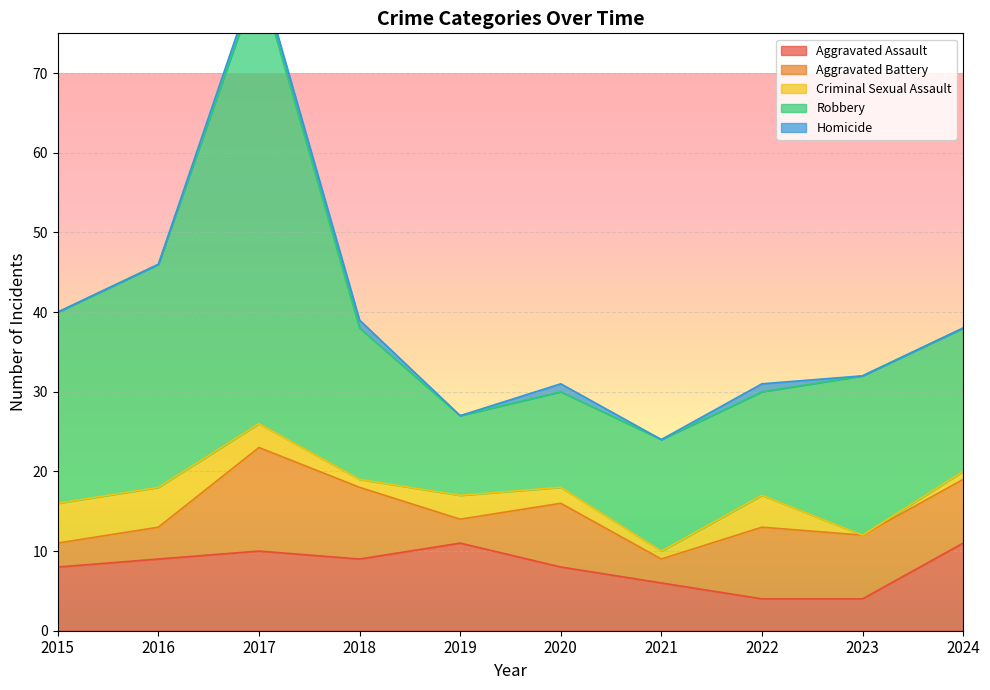

True or false: Robbery has more than 2 interior local peaks.

True